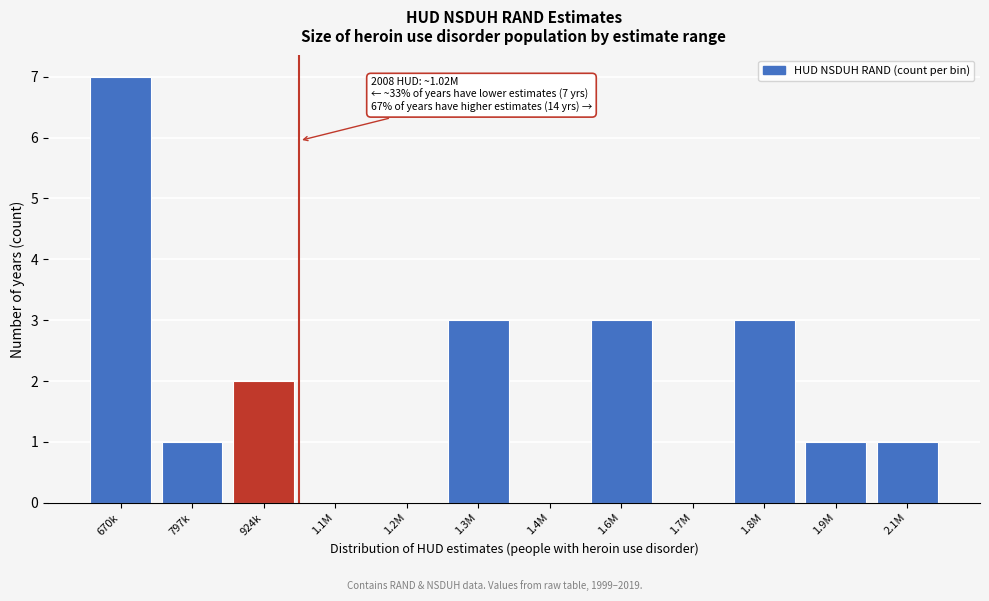

Reading right to left, extract all data points from this chart.

2.1M=1	1.9M=1	1.8M=3	1.7M=0	1.6M=3	1.4M=0	1.3M=3	1.2M=0	1.1M=0	924k=2	797k=1	670k=7